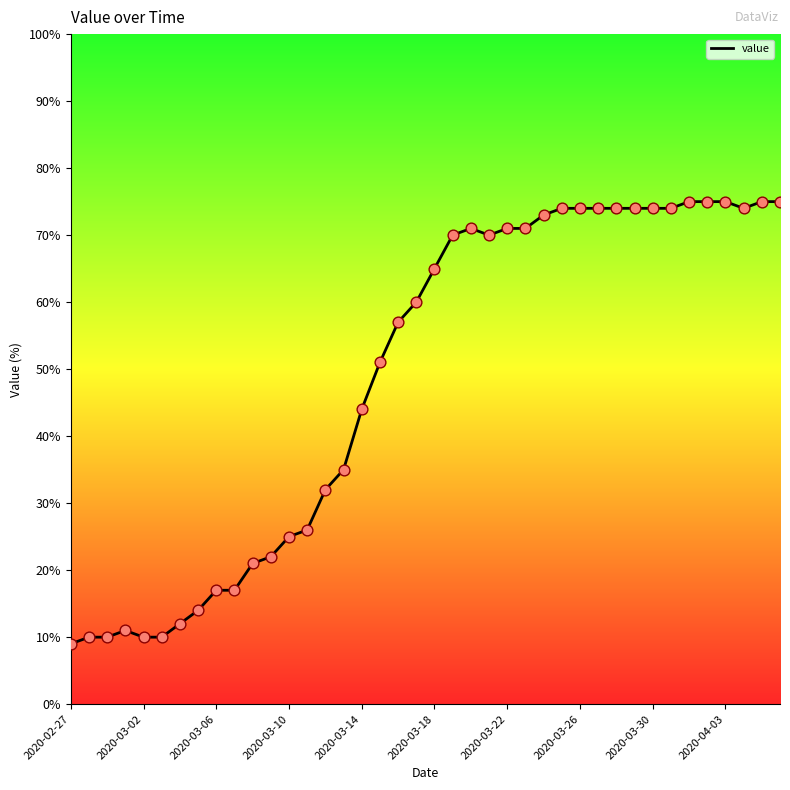

What is the greatest value displayed?

75